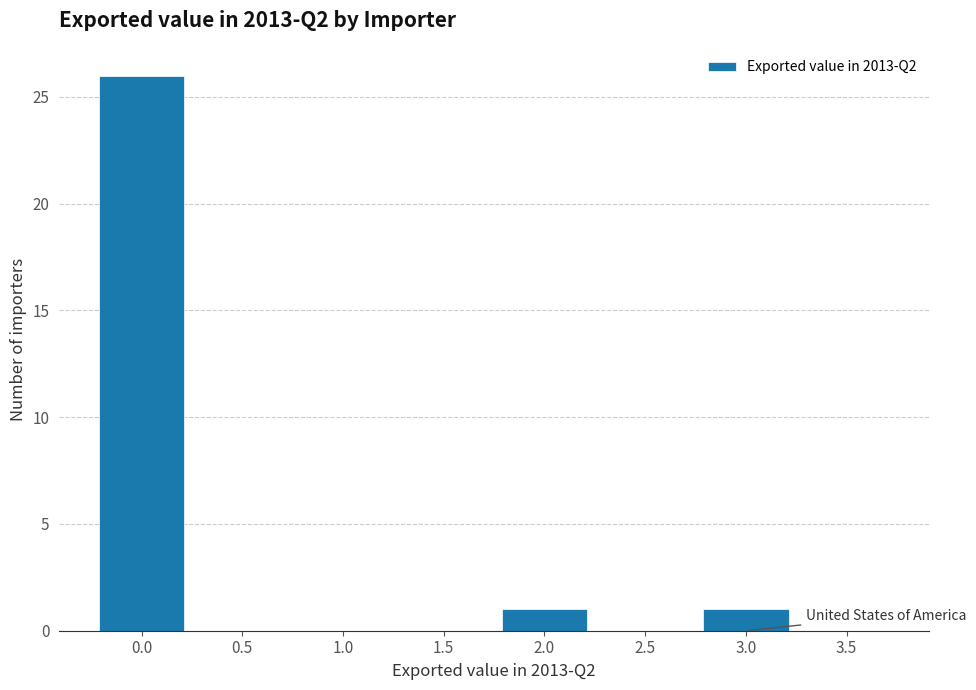

Reading left to right, list every bar in this chart as the range it spans on the x-axis followed by its height. The values are not printed on the chart, so give them approximately, as read against the axis.

-0.25 to 0.25: 26
0.25 to 0.75: 0
0.75 to 1.25: 0
1.25 to 1.75: 0
1.75 to 2.25: 1
2.25 to 2.75: 0
2.75 to 3.25: 1
3.25 to 3.75: 0